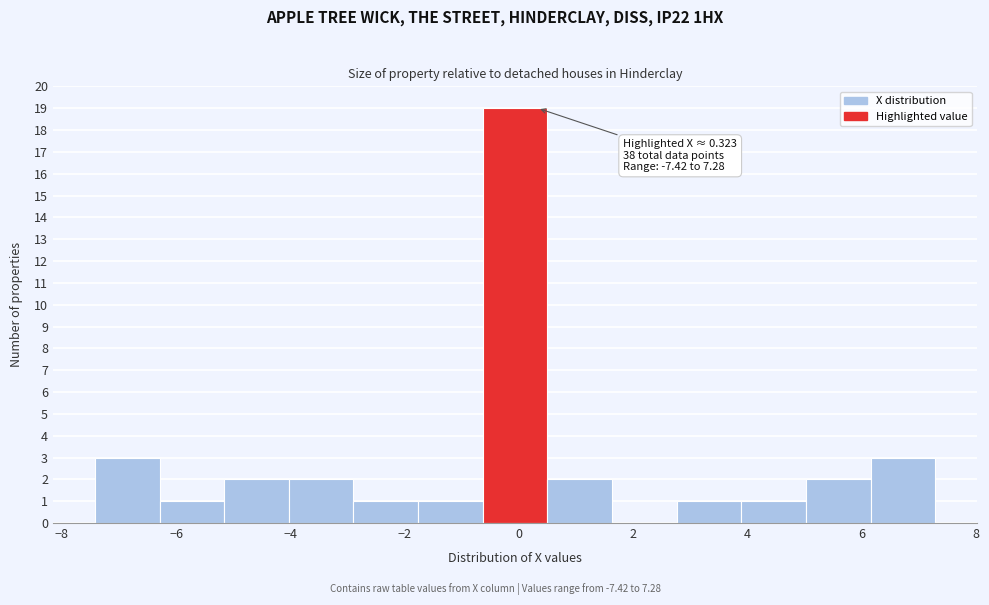

Over which range of the x-axis is the bar tallest?

-0.6 to 0.4